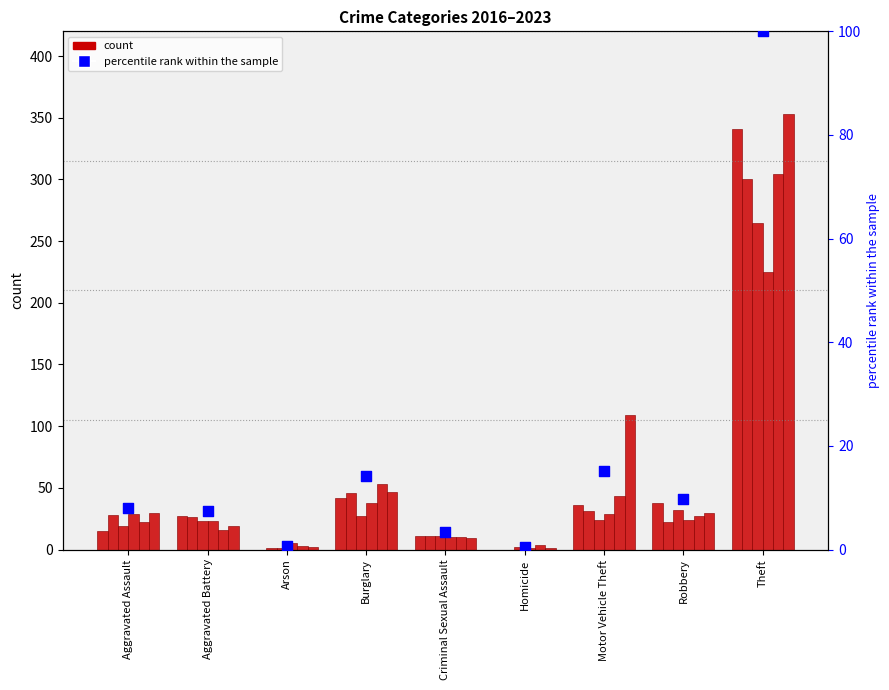

Between Motor Vehicle Theft and Burglary, which is larger?

Motor Vehicle Theft